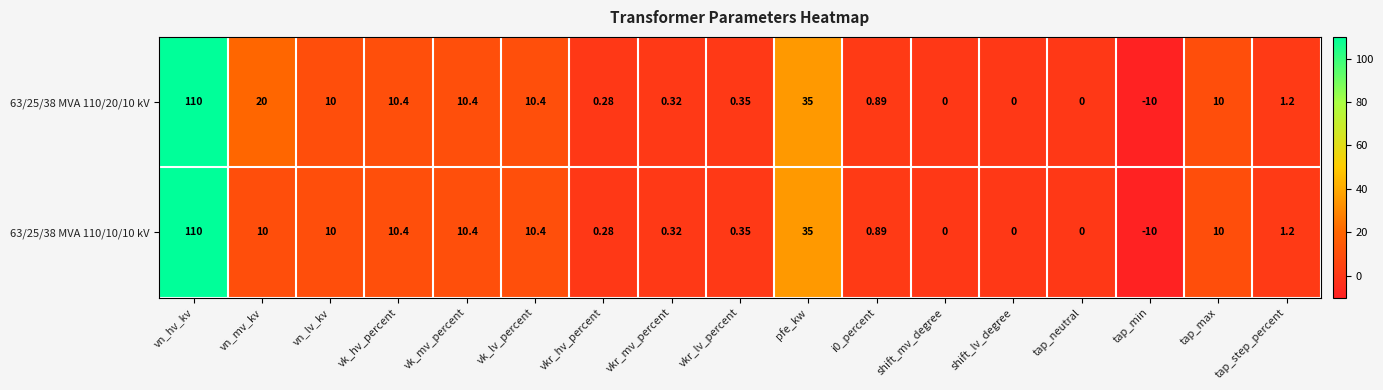

What is the total value across all series at vkr_mv_percent?

0.6